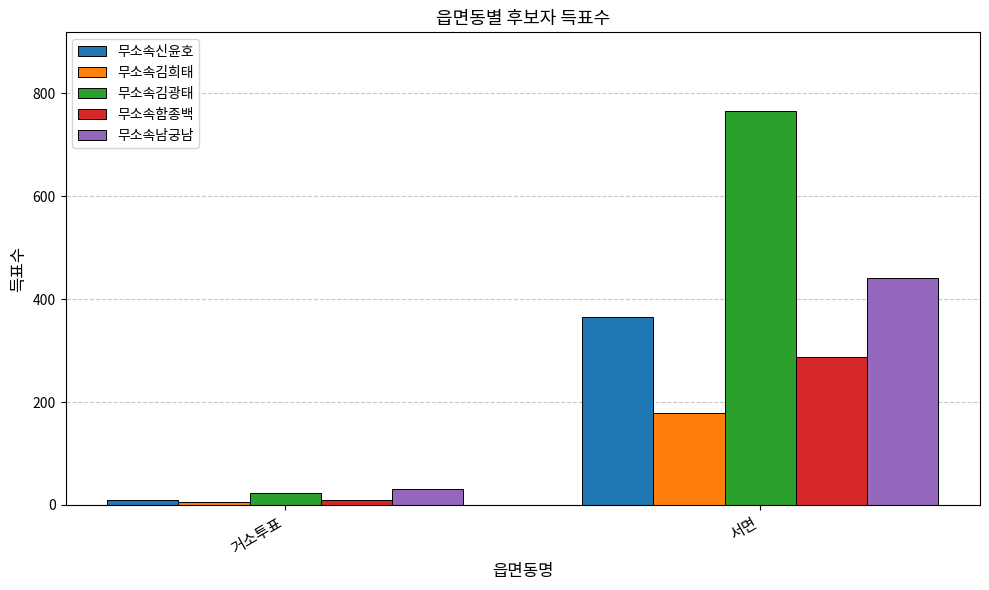

At how many categories does at least one series exceed 646?

1